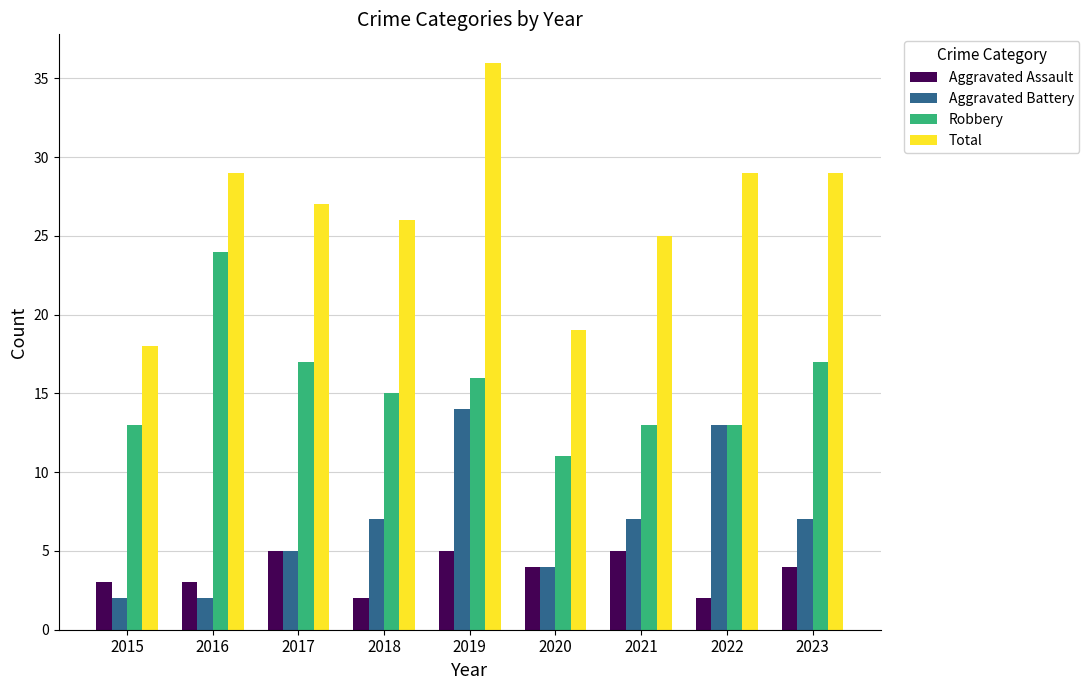

True or false: Robbery has a value of 15 at 2020.

False